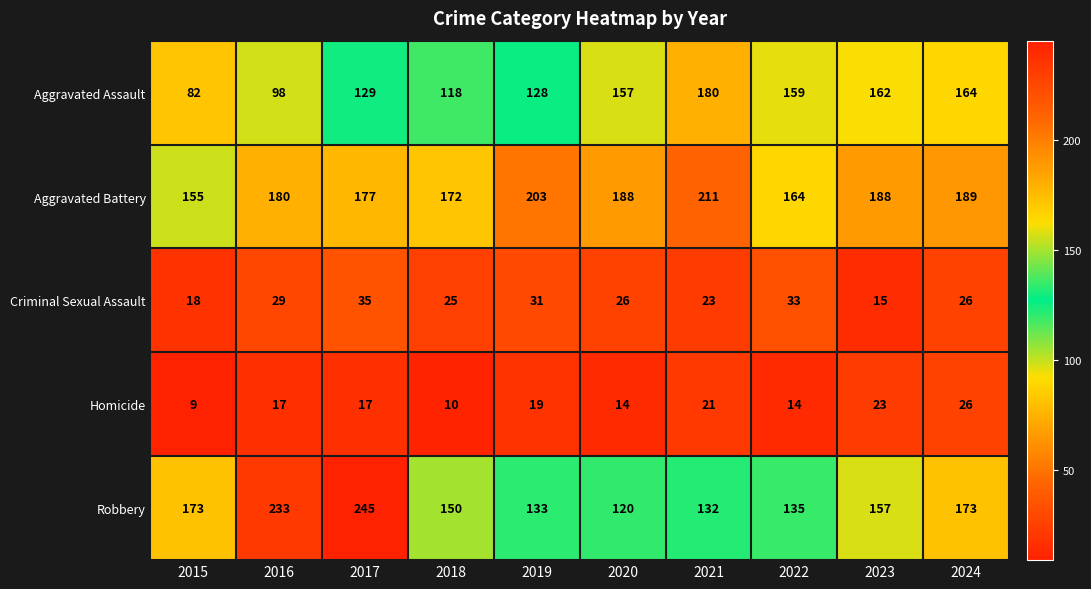

At which label is Aggravated Battery closest to 183?

2016